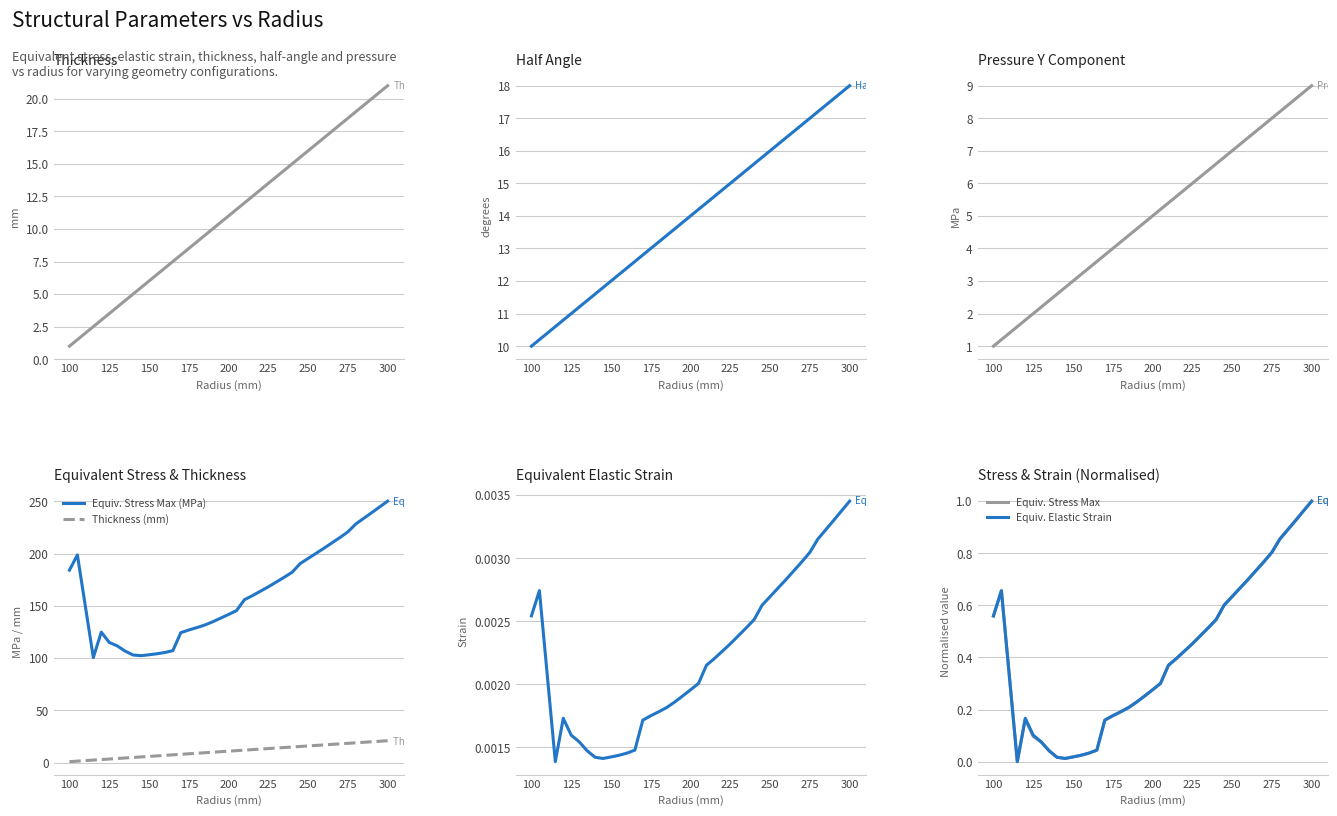

True or false: Half_angle and Equivalent Stress Maximum (Mpa) intersect in this chart.

False